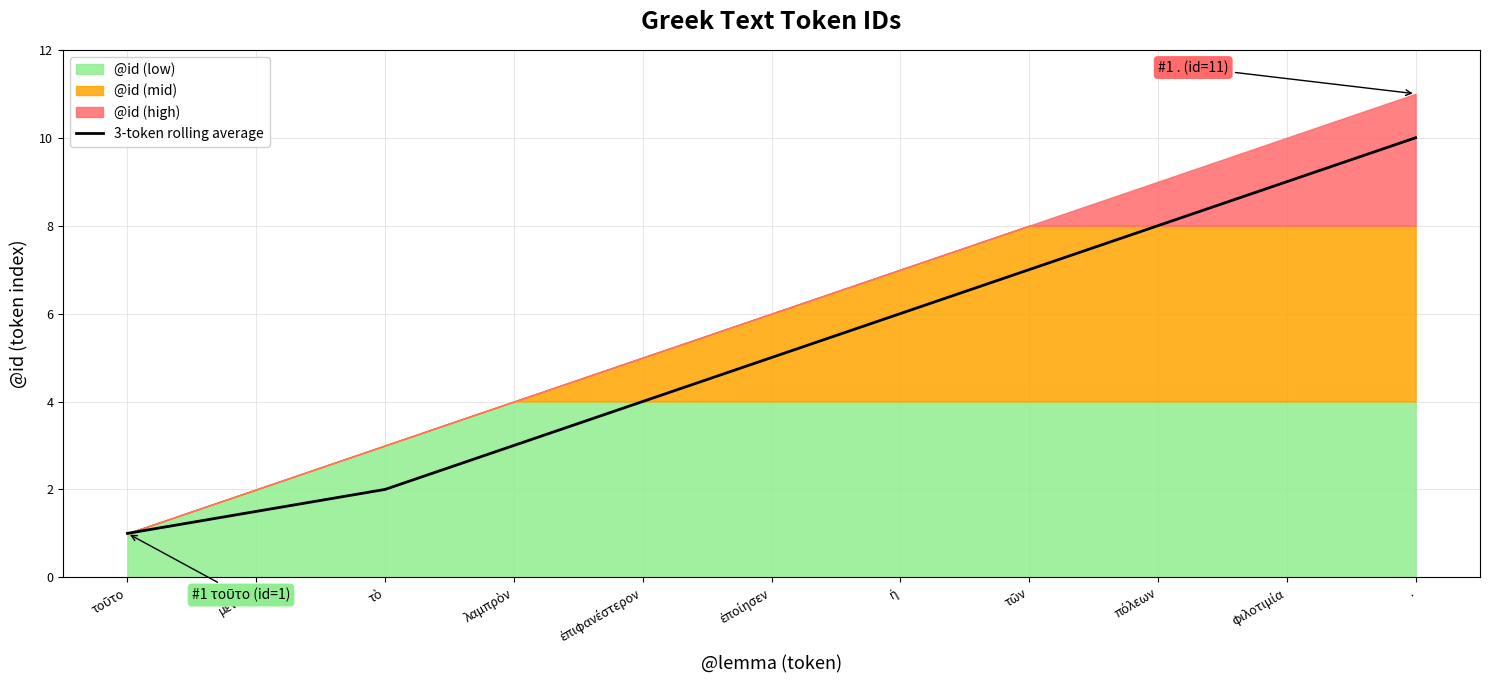

At which category does the chart reach its peak across all series?

.